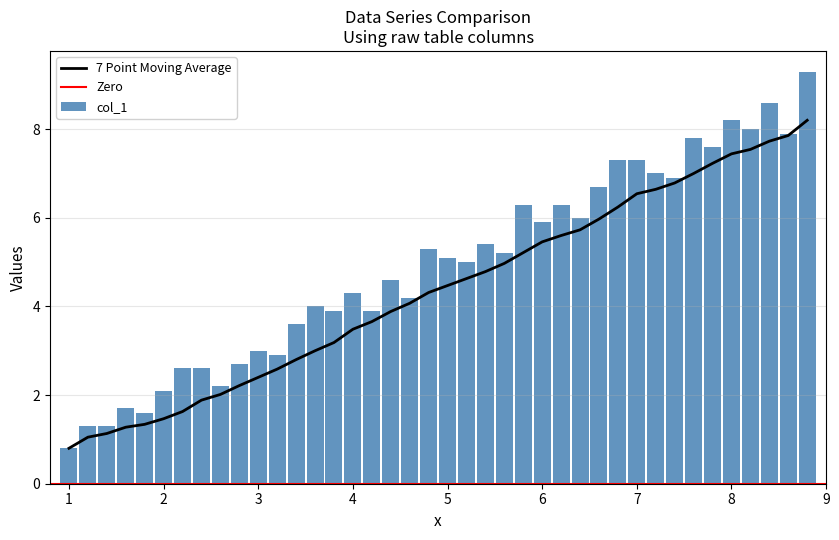

What is the total value across all series at 3.6?

7.0